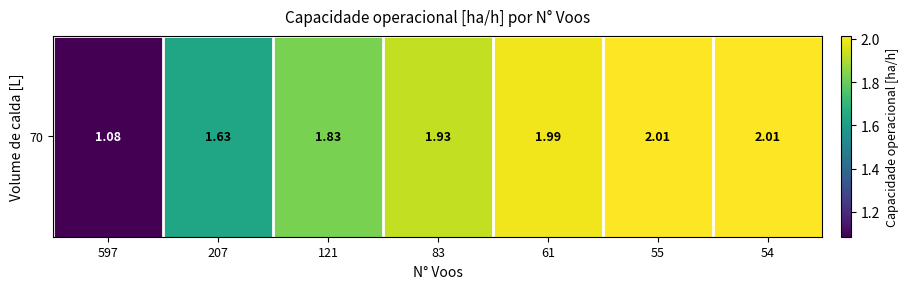

The chart shows a value of 1.6 at 207. True or false?

True